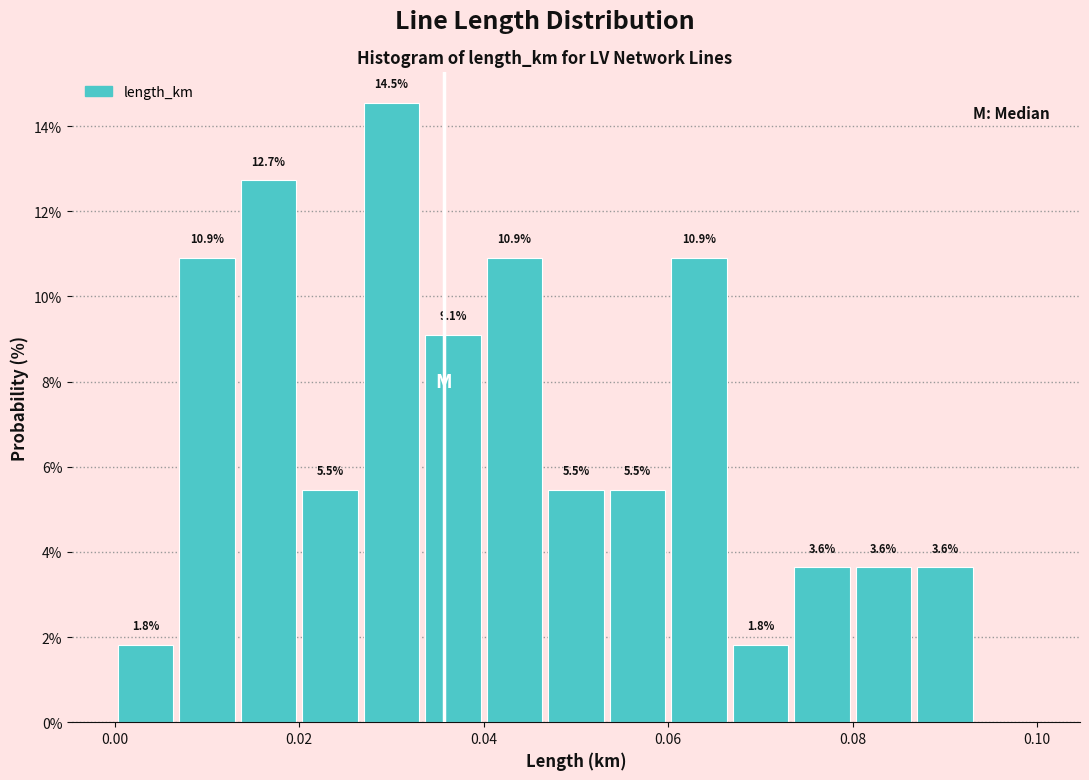

Read against the x-axis, roughly where is the centre of the tallest bar?

0.030